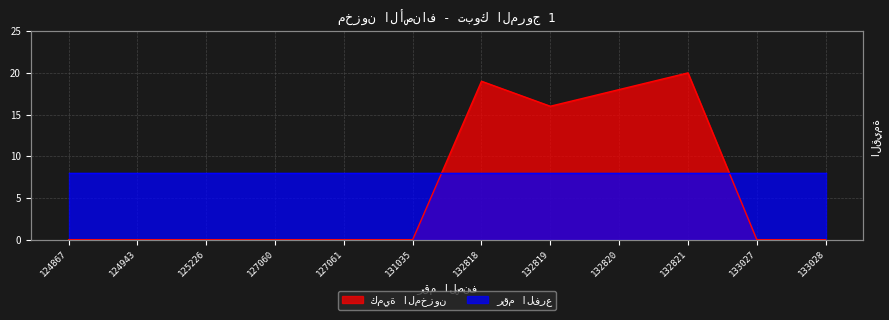

Count the number of categories in the chart.

12